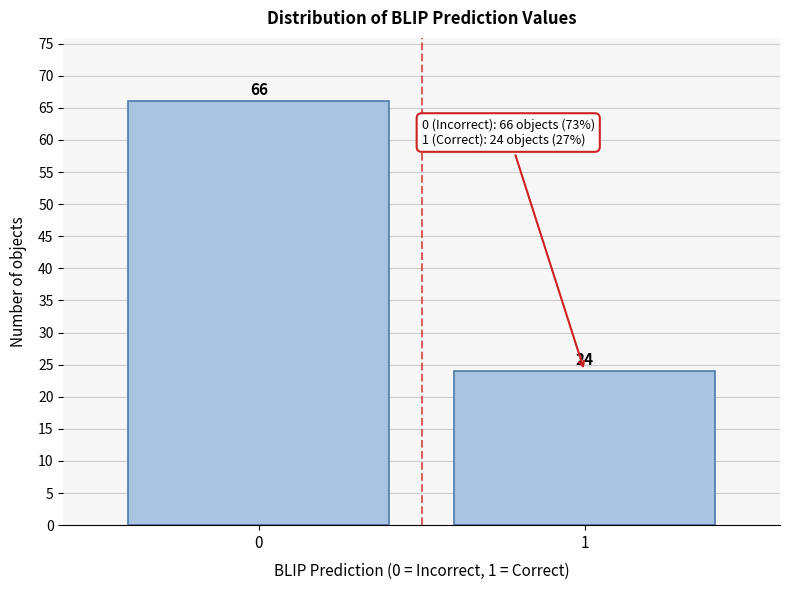

Reading right to left, transcribe all the data shown in this chart.

1=24	0=66